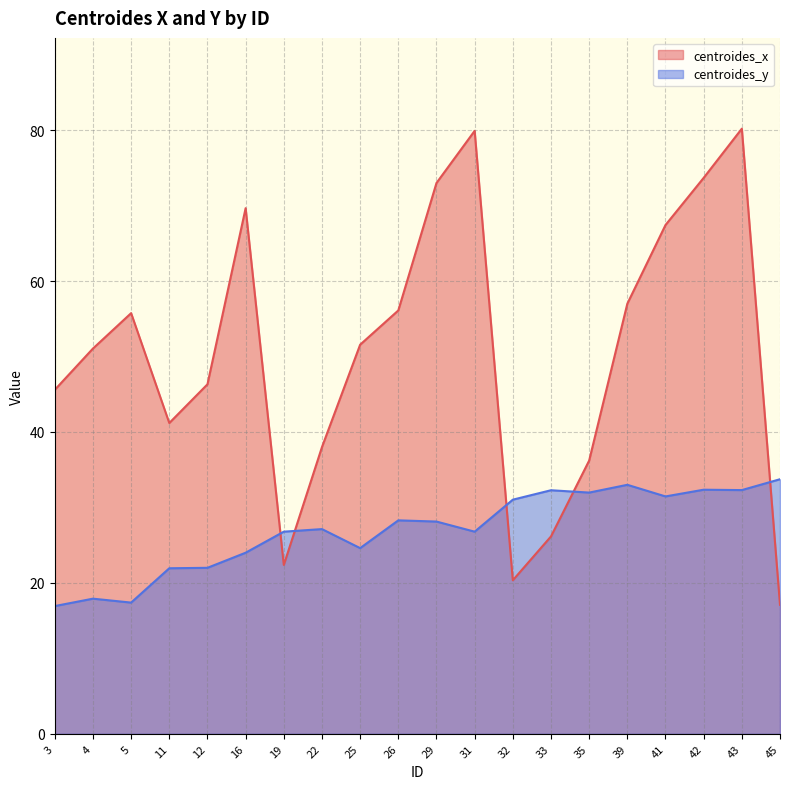

The centroides_y series shows 58.6 at 45. True or false?

False